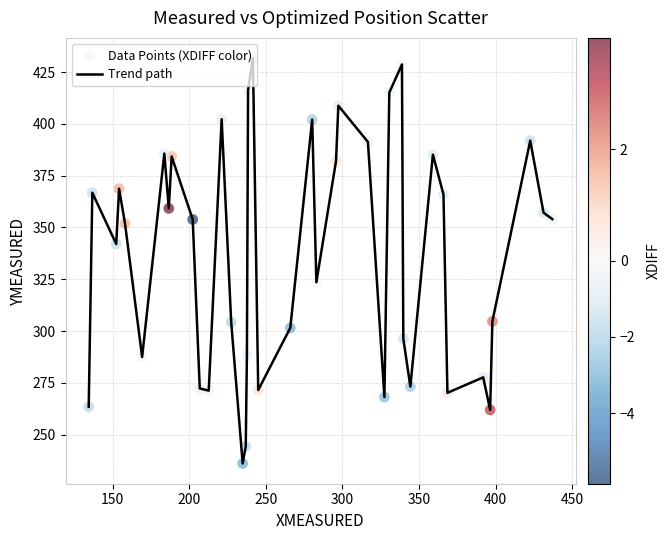

What is the difference between the maximum and minimum values?

195.6